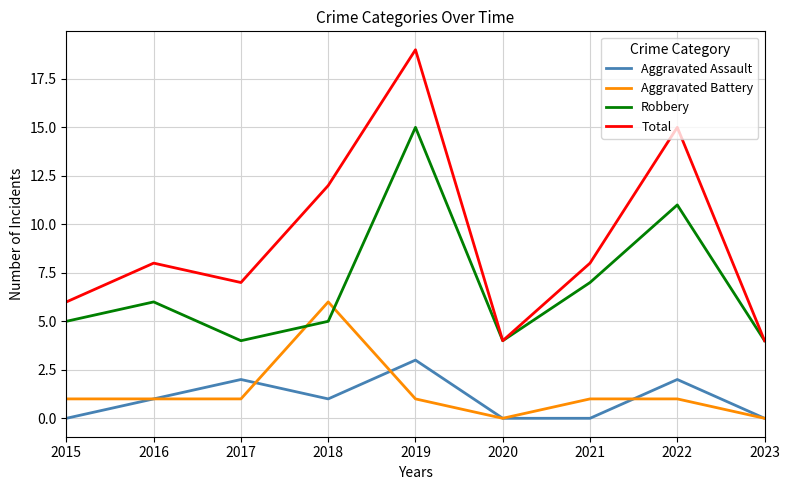

What is the sum of all Robbery values?

61